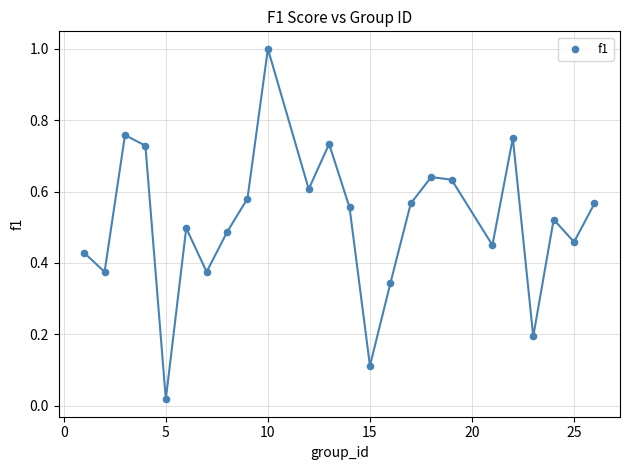

What is the range of Y values (max minus min)?

1.0